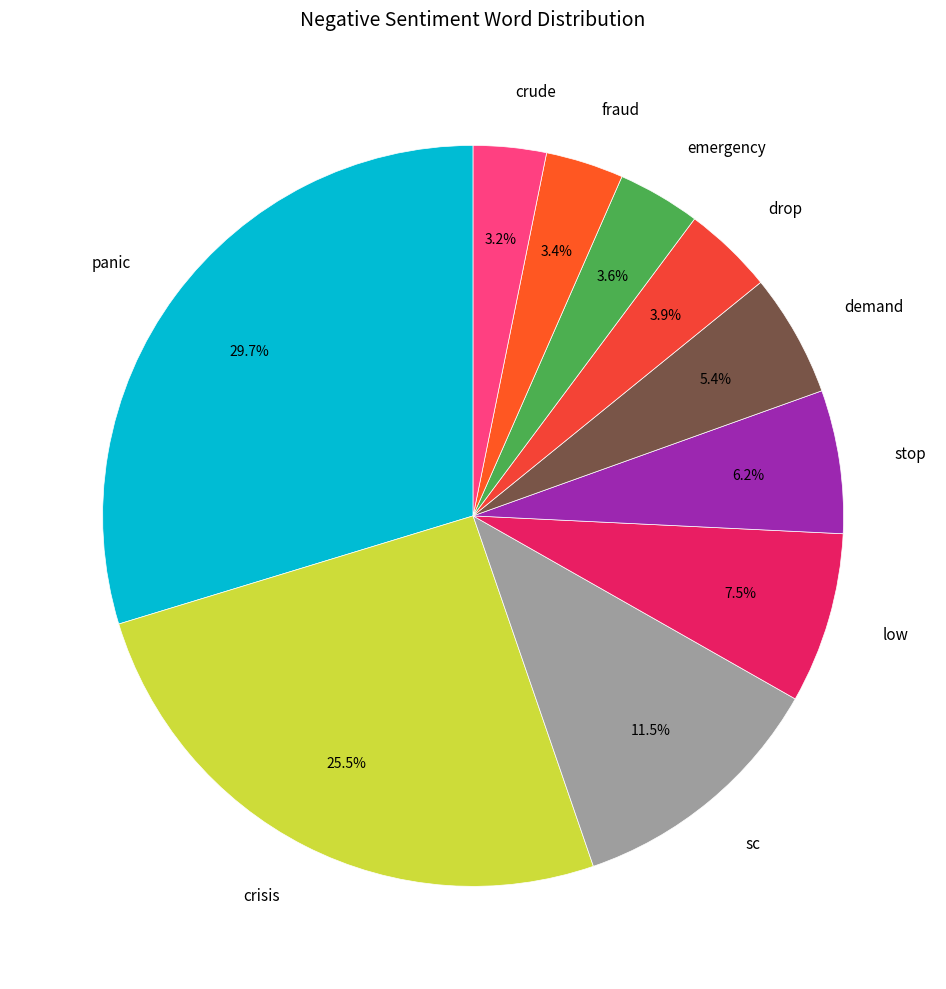

Is it true that panic is 44% of the pie?

False